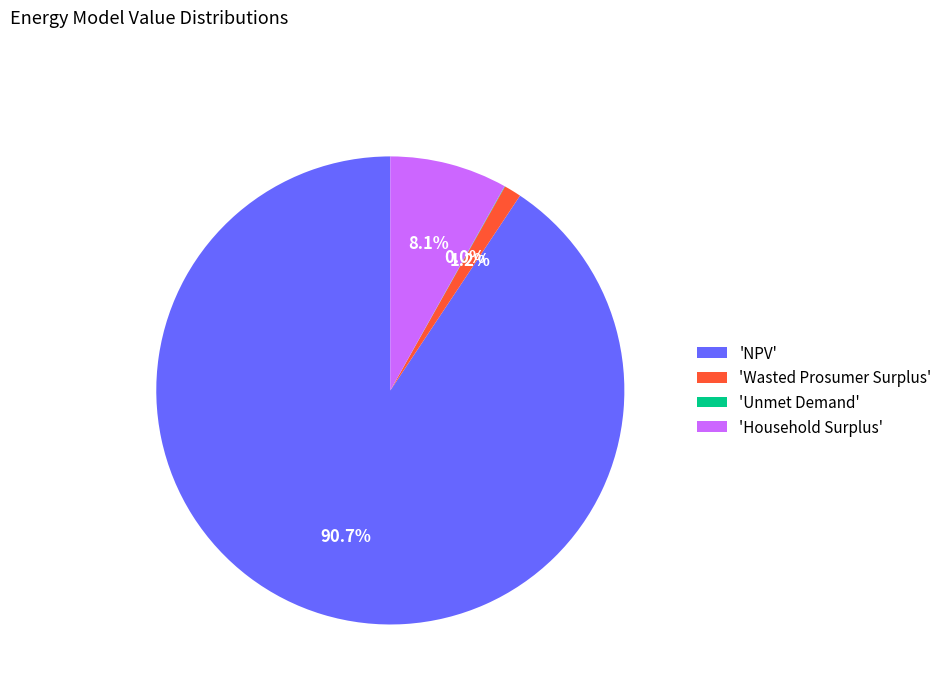

Which slice is the largest?

'NPV'